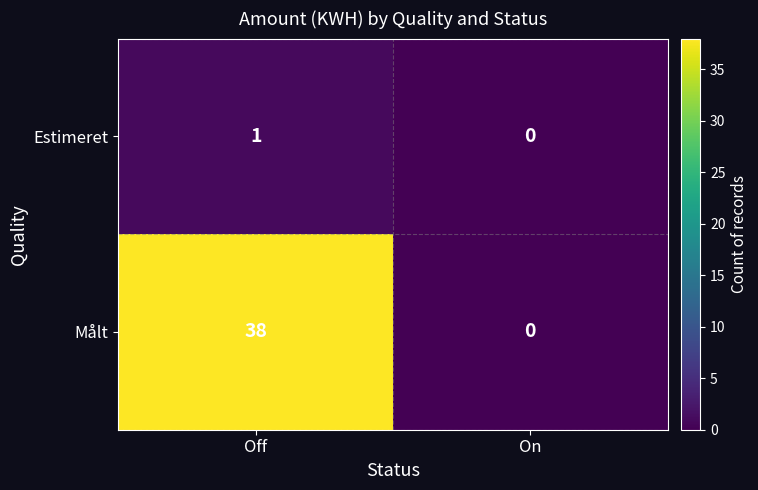

Is the value of Estimeret at On greater than the value of Målt at Off?

No